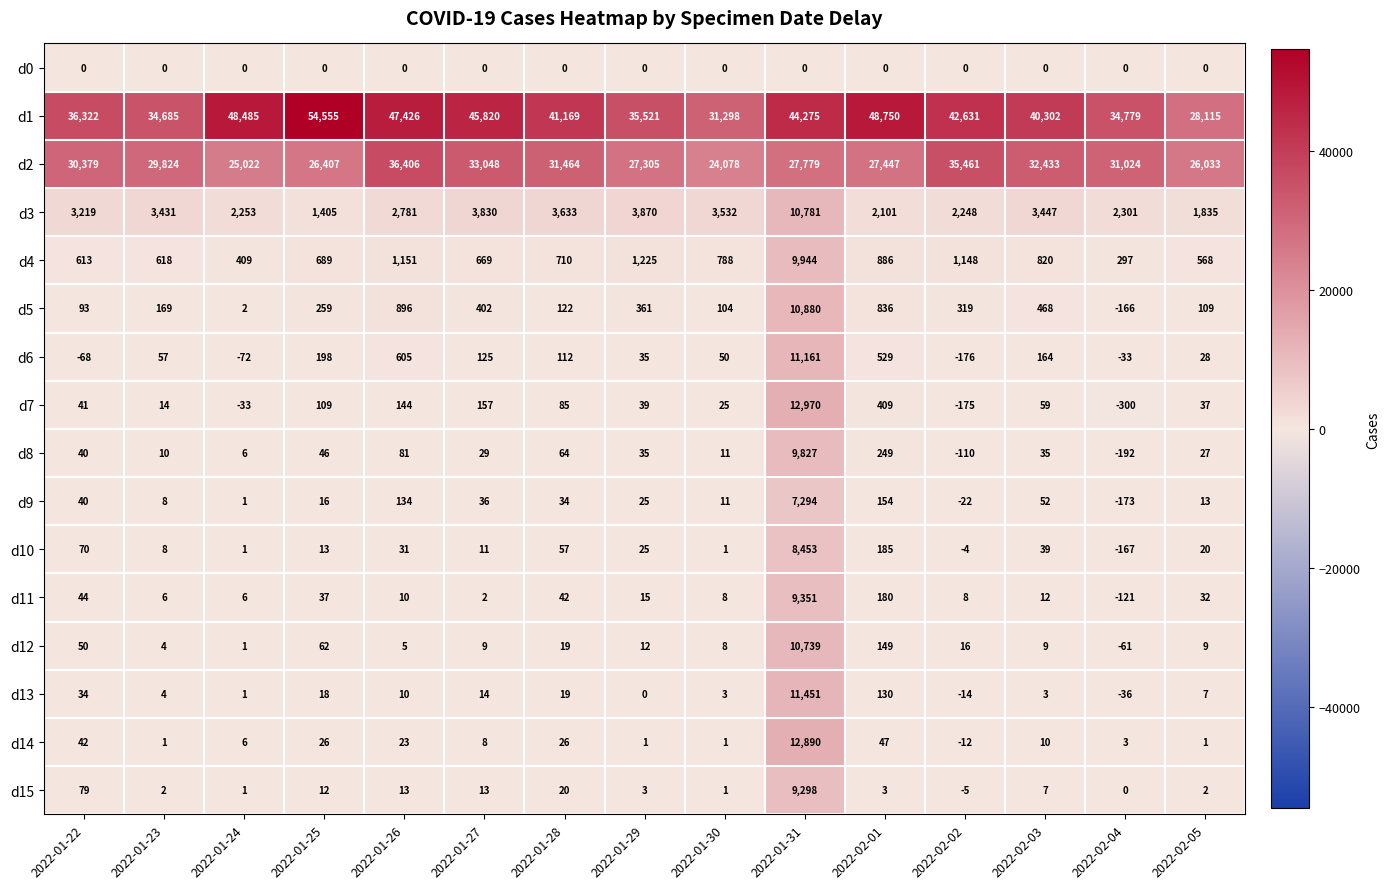

What is the difference between the d5 values at 2022-01-24 and 2022-01-30?

102